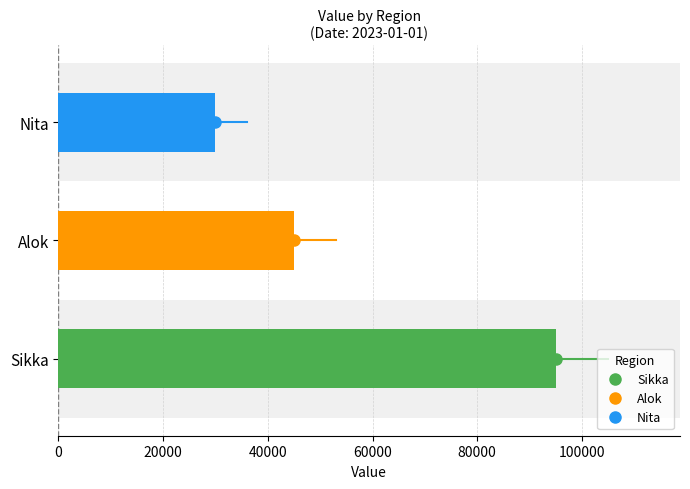

Between Alok and Nita, which is larger?

Alok